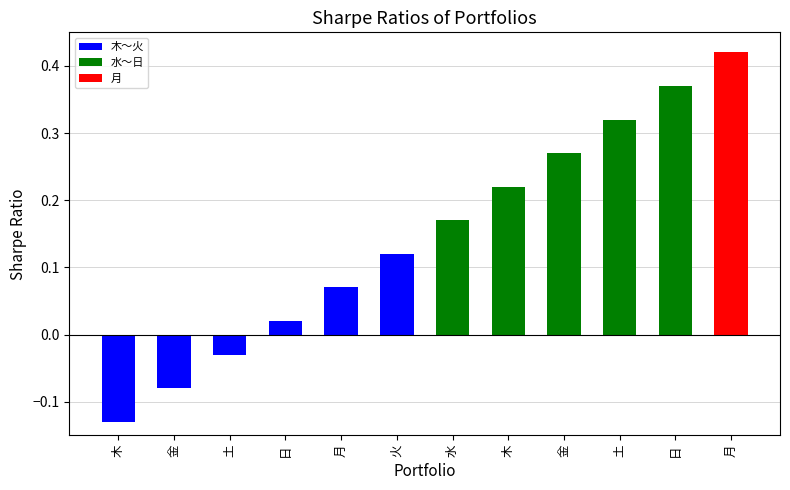

The chart shows a value of 0.3 at 土. True or false?

True